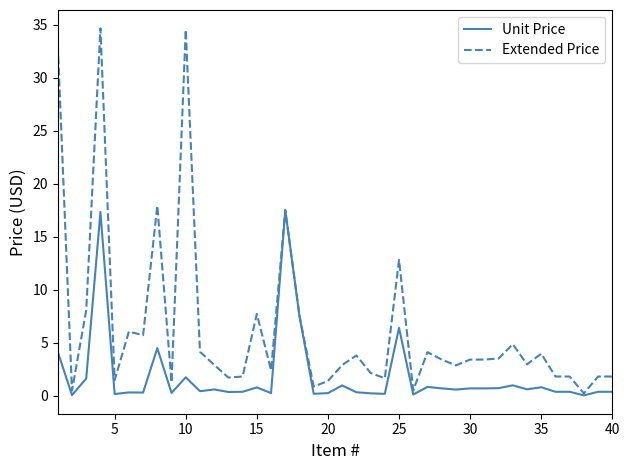

Rank the series by their maximum value, from highest to lowest.

Extended Price, Unit Price